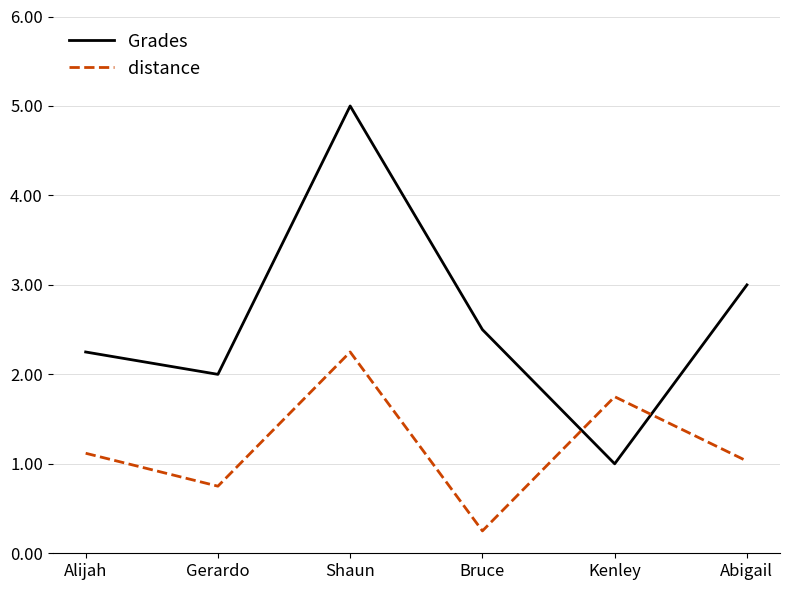

Between which two adjacent categories do distance and Grades first intersect?

Bruce and Kenley